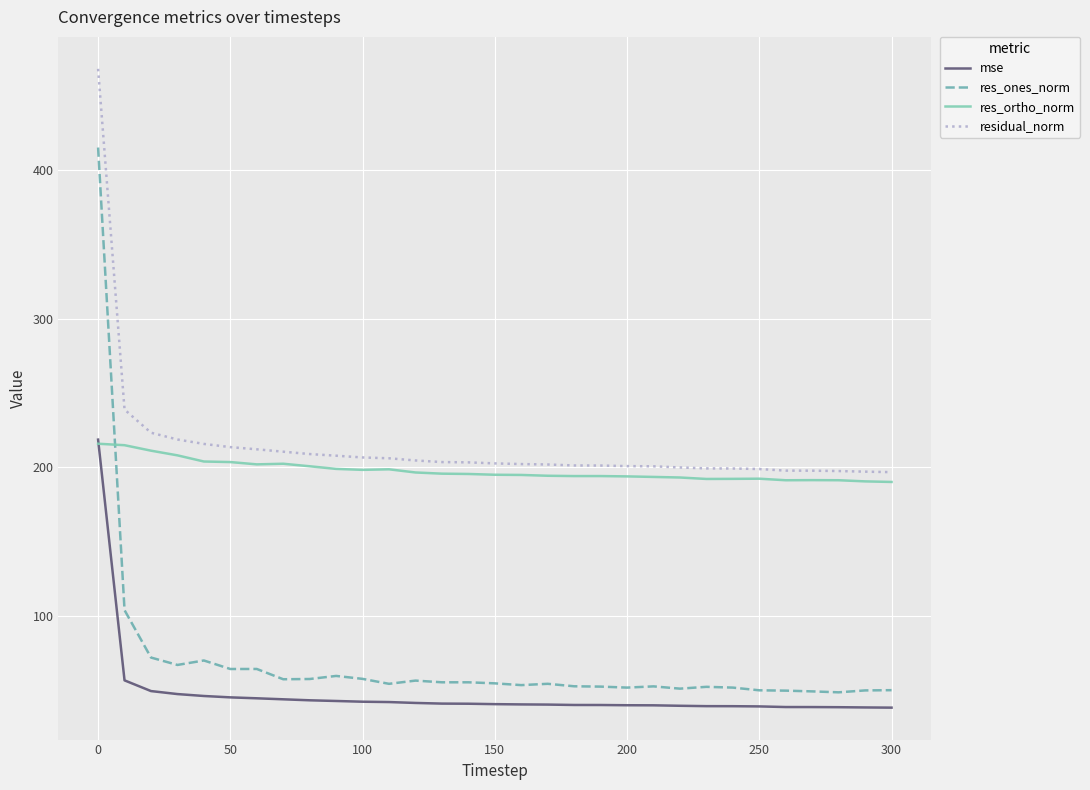

What is the maximum value for res_ones_norm?

414.8